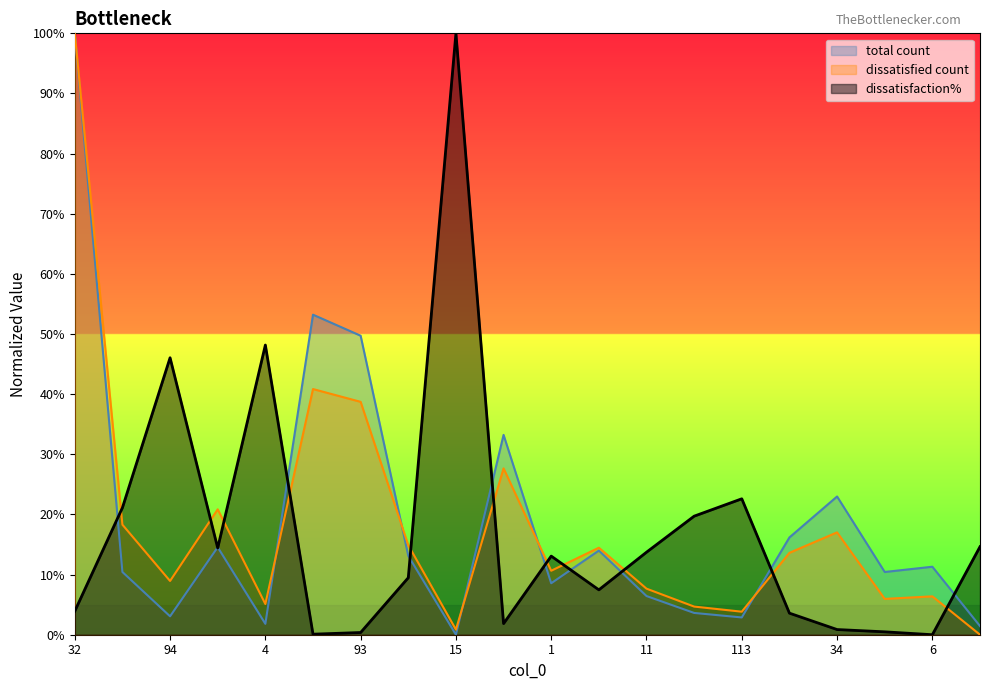

Where do dissatisfaction% and total count first cross each other?

32 and 21